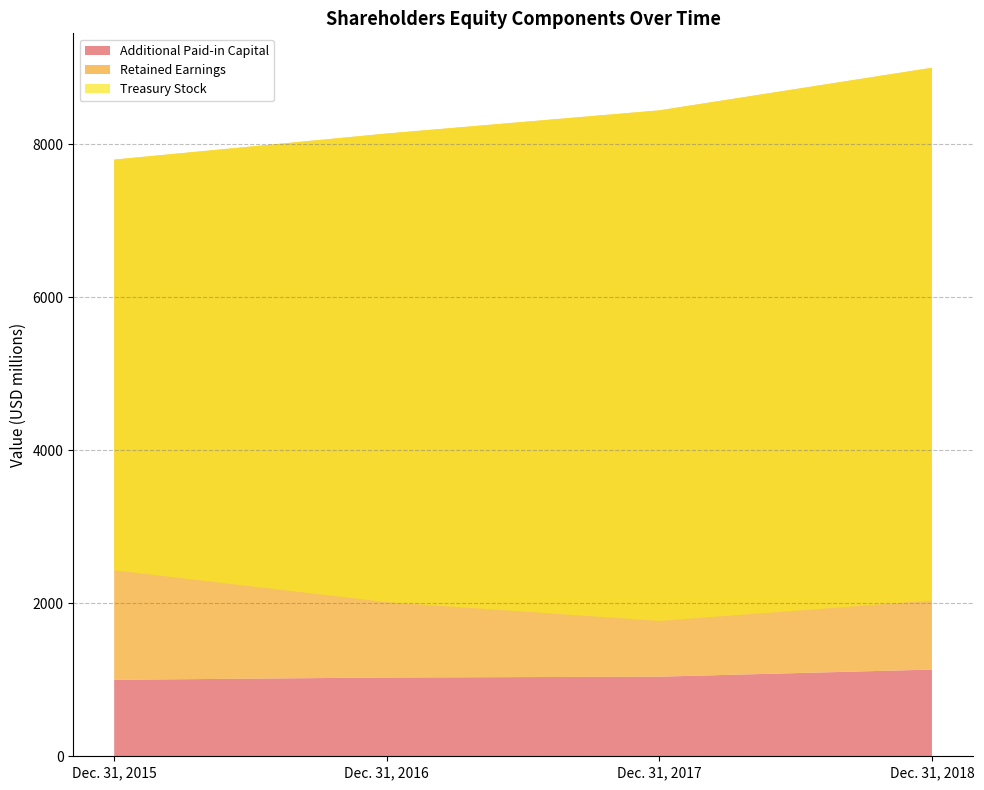

Reading left to right, extract all data points from this chart.

Additional Paid-in Capital: 1000	1030	1041	1134
Retained Earnings: 6802	7113	7405	7869
Treasury Stock: -5370	-6128	-6676	-6966